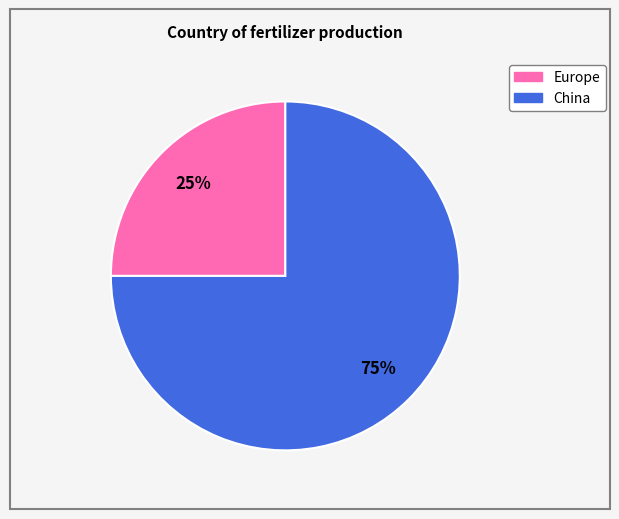

To the nearest percent, what is the difference between the largest and smallest slice percentages?

50%